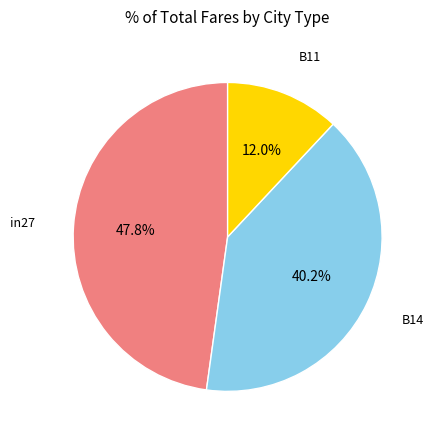

Is it true that B14 is 48% of the pie?

False